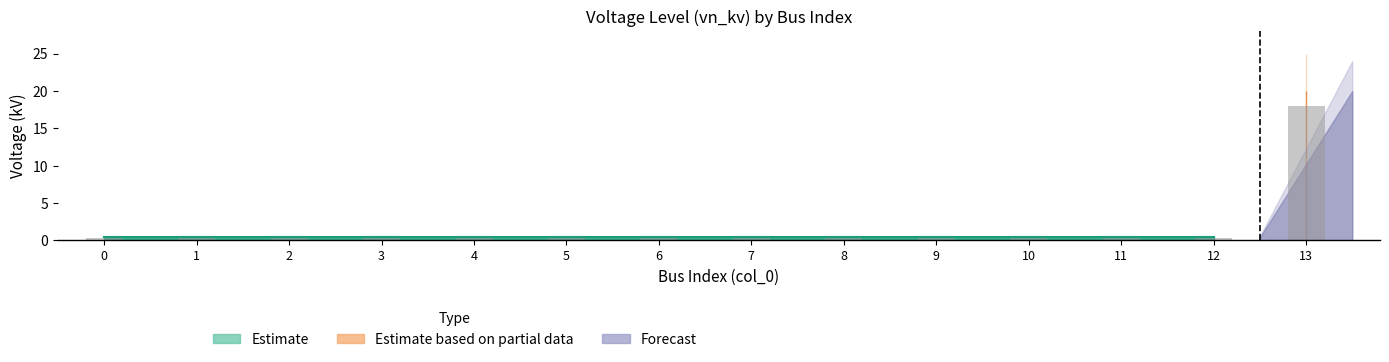

Which category has the highest value across all series?

13